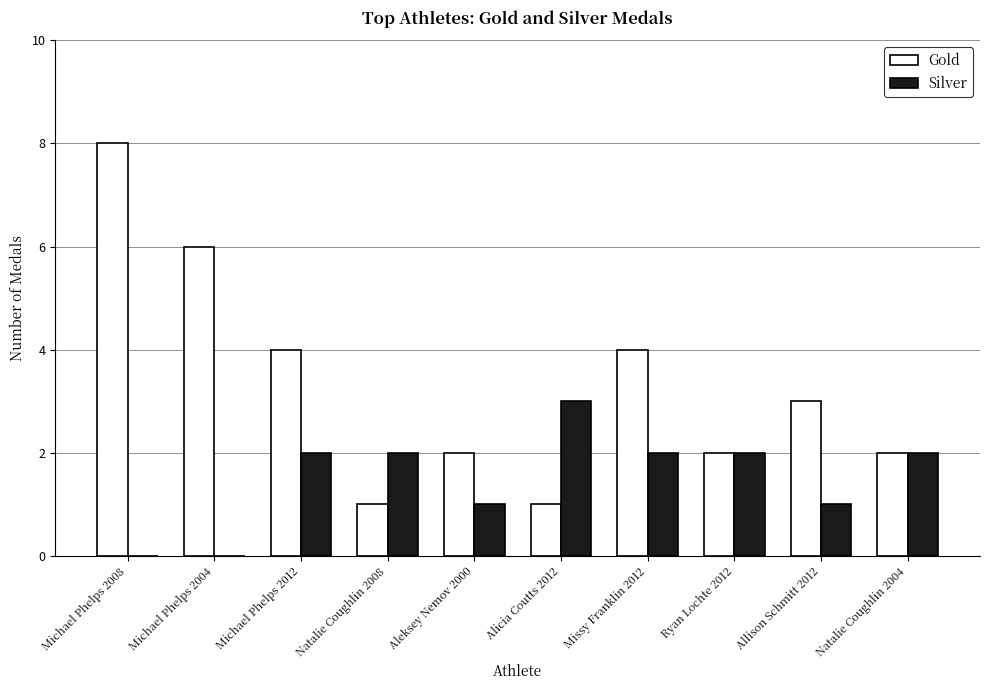

The Gold series shows 4 at Michael Phelps 2012. True or false?

True